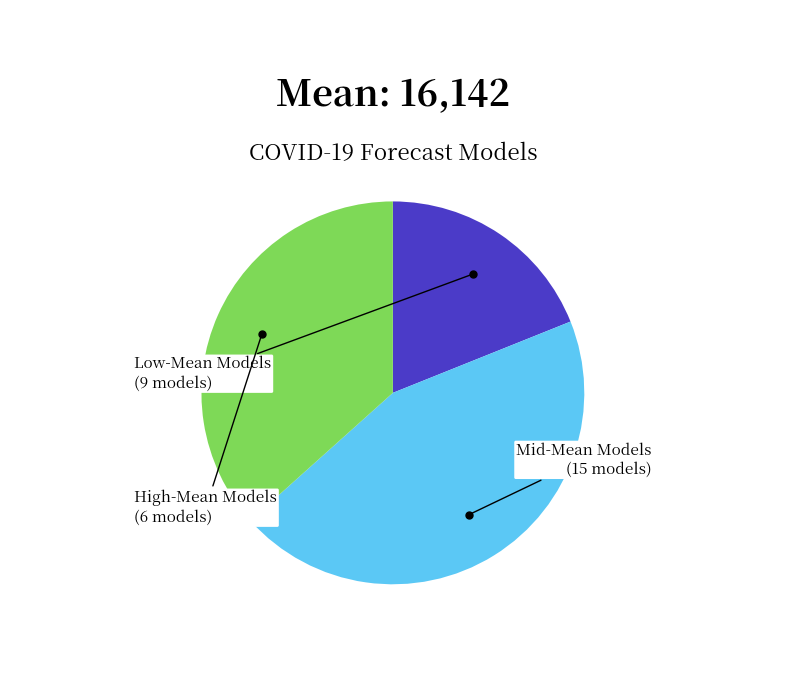

Does any single category account for the majority?

No